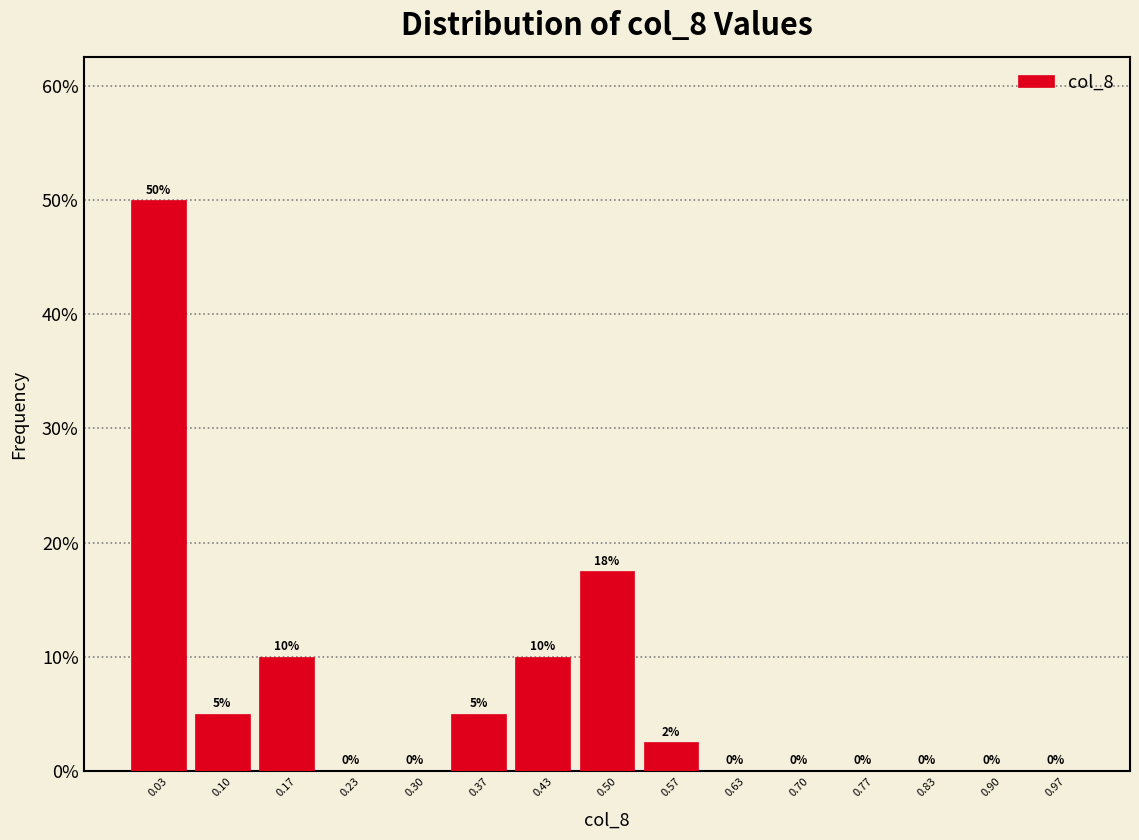

Which range on the x-axis has the tallest bar?

0.00 to 0.07